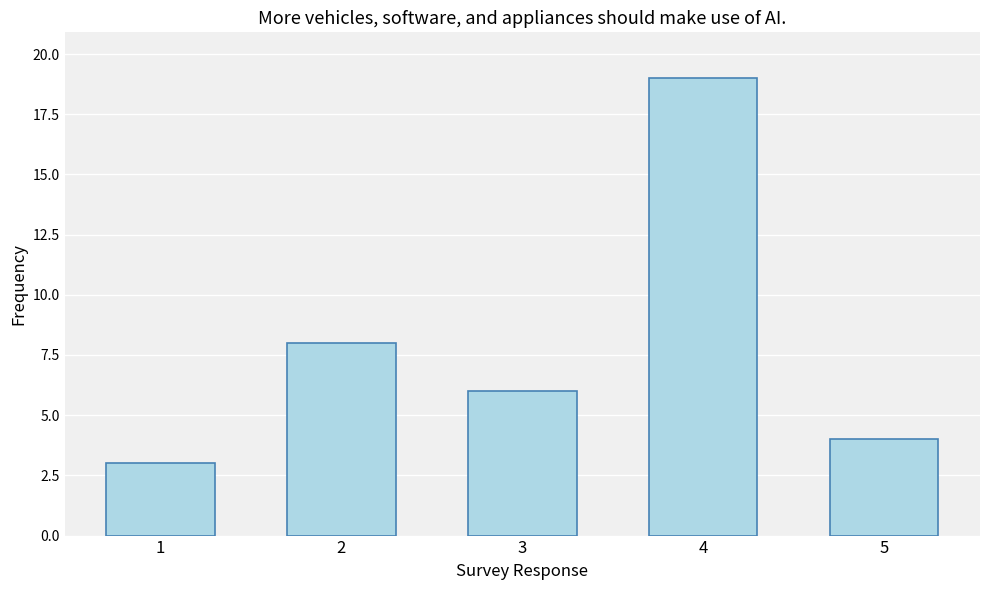

Between 5 and 1, which is larger?

5